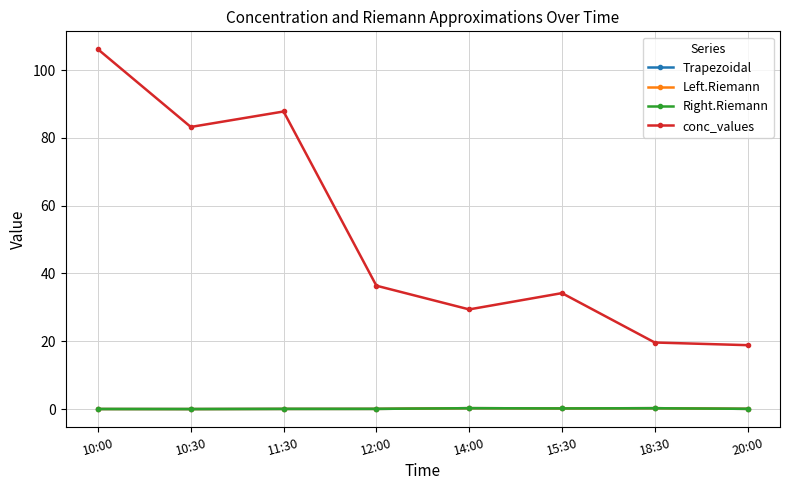

Which series has the largest range (max minus min)?

conc_values